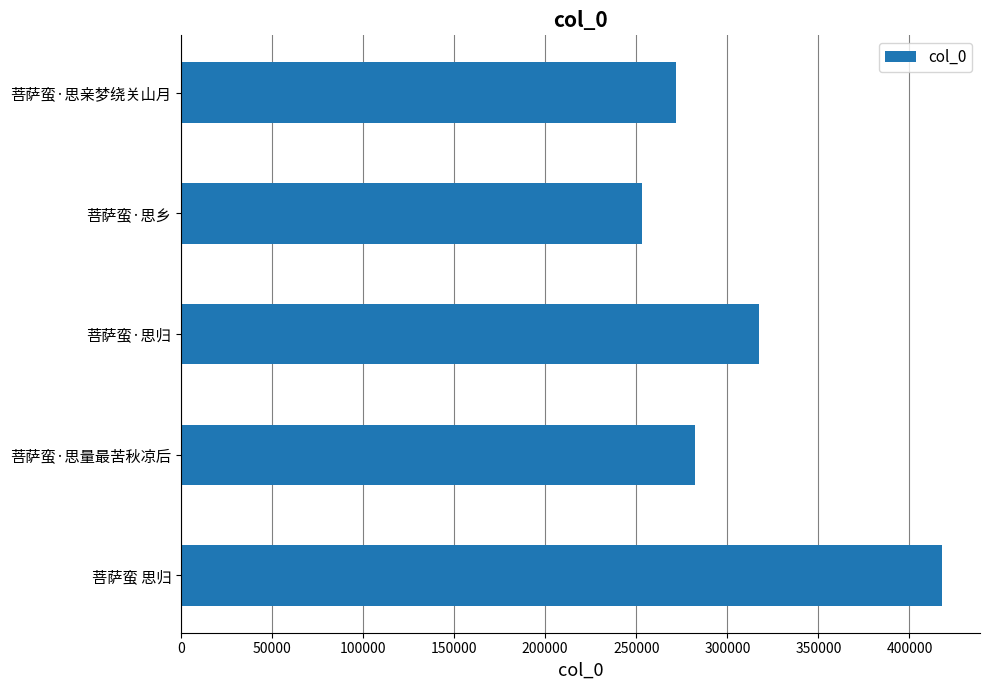

What is the sum of the values at 菩萨蛮 思归 and 菩萨蛮·思亲梦绕关山月?

689420